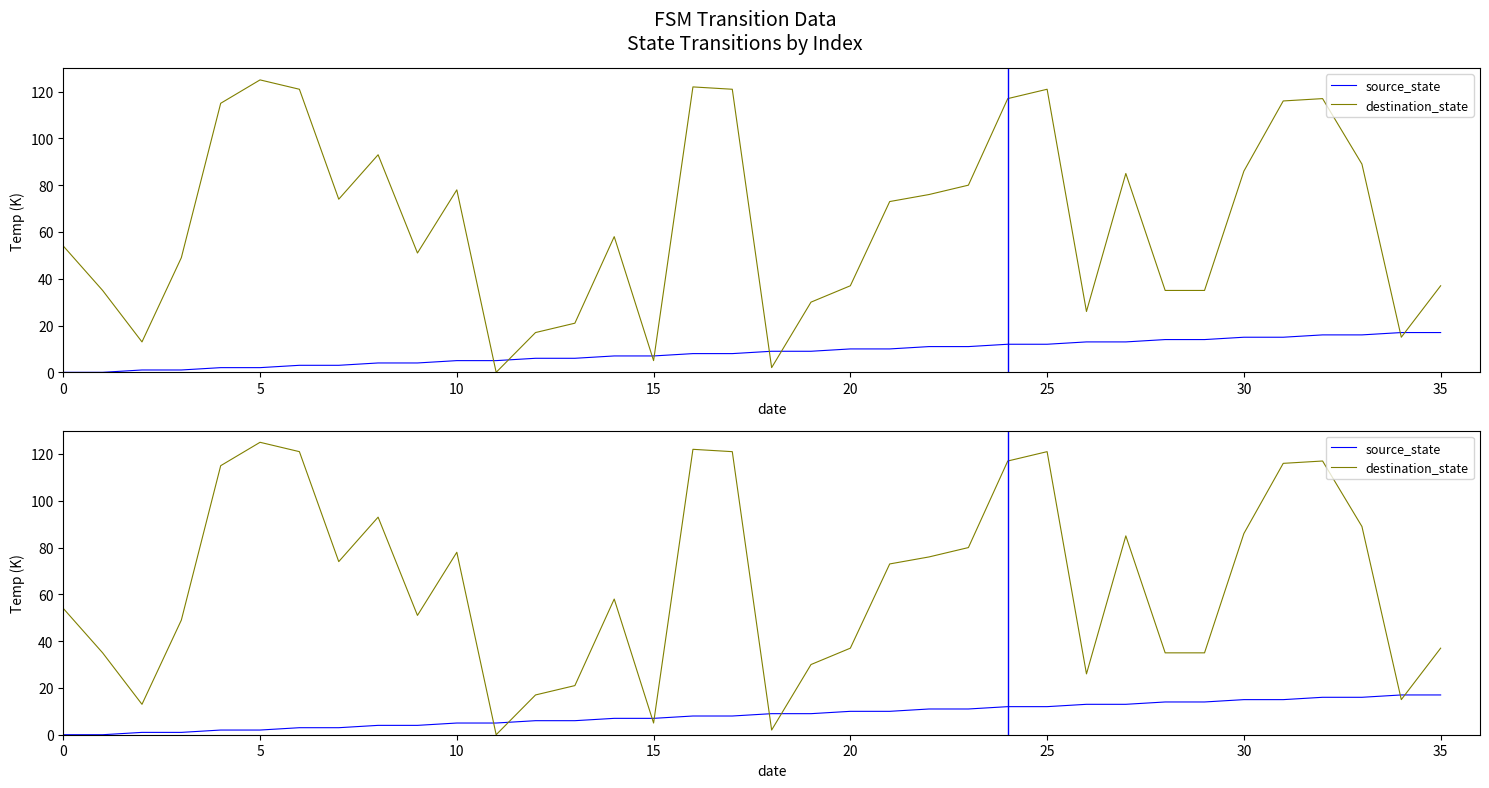

Reading left to right, extract all data points from this chart.

source_state: 0	0	1	1	2	2	3	3	4	4	5	5	6	6	7	7	8	8	9	9	10	10	11	11	12	12	13	13	14	14	15	15	16	16	17	17
destination_state: 54	35	13	49	115	125	121	74	93	51	78	0	17	21	58	5	122	121	2	30	37	73	76	80	117	121	26	85	35	35	86	116	117	89	15	37